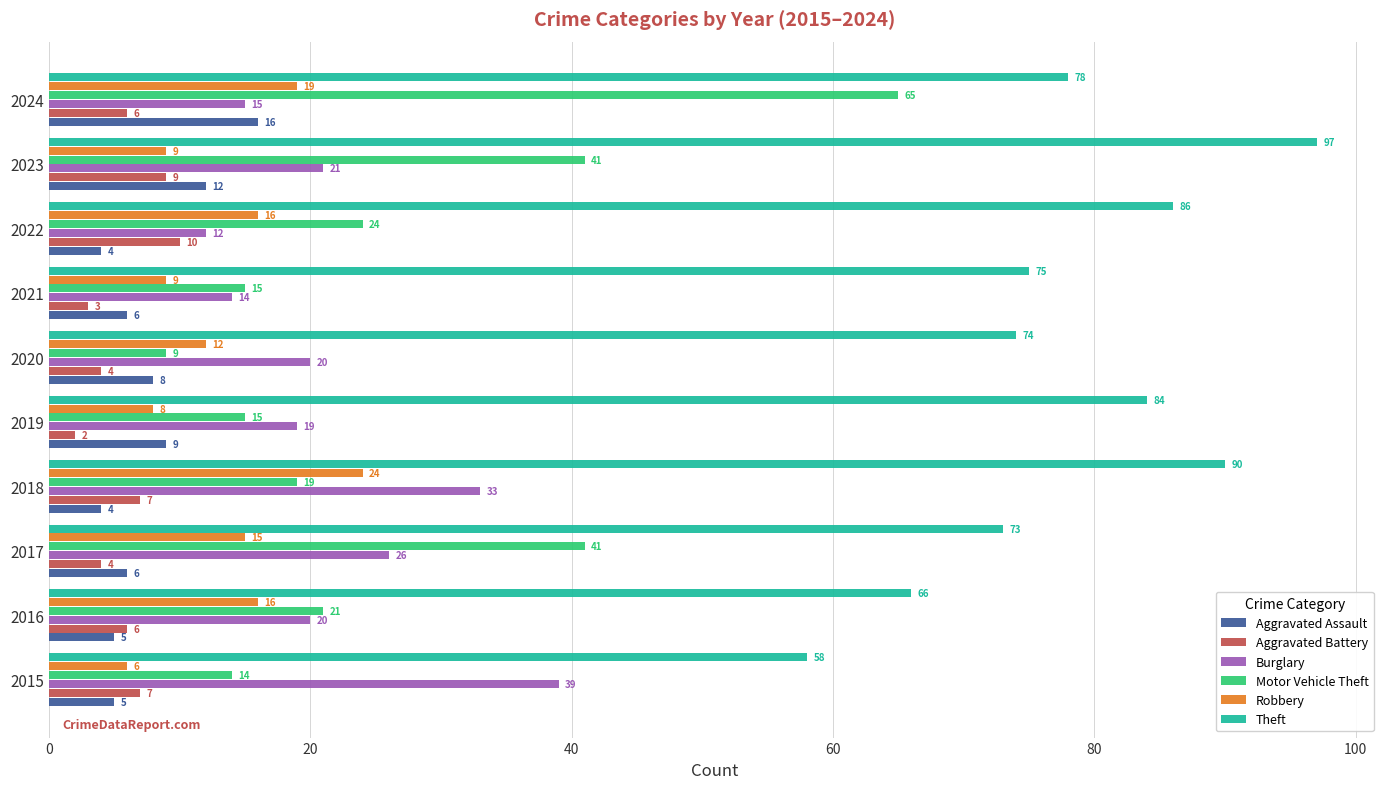

Is it true that Robbery equals 19 at 2024?

True